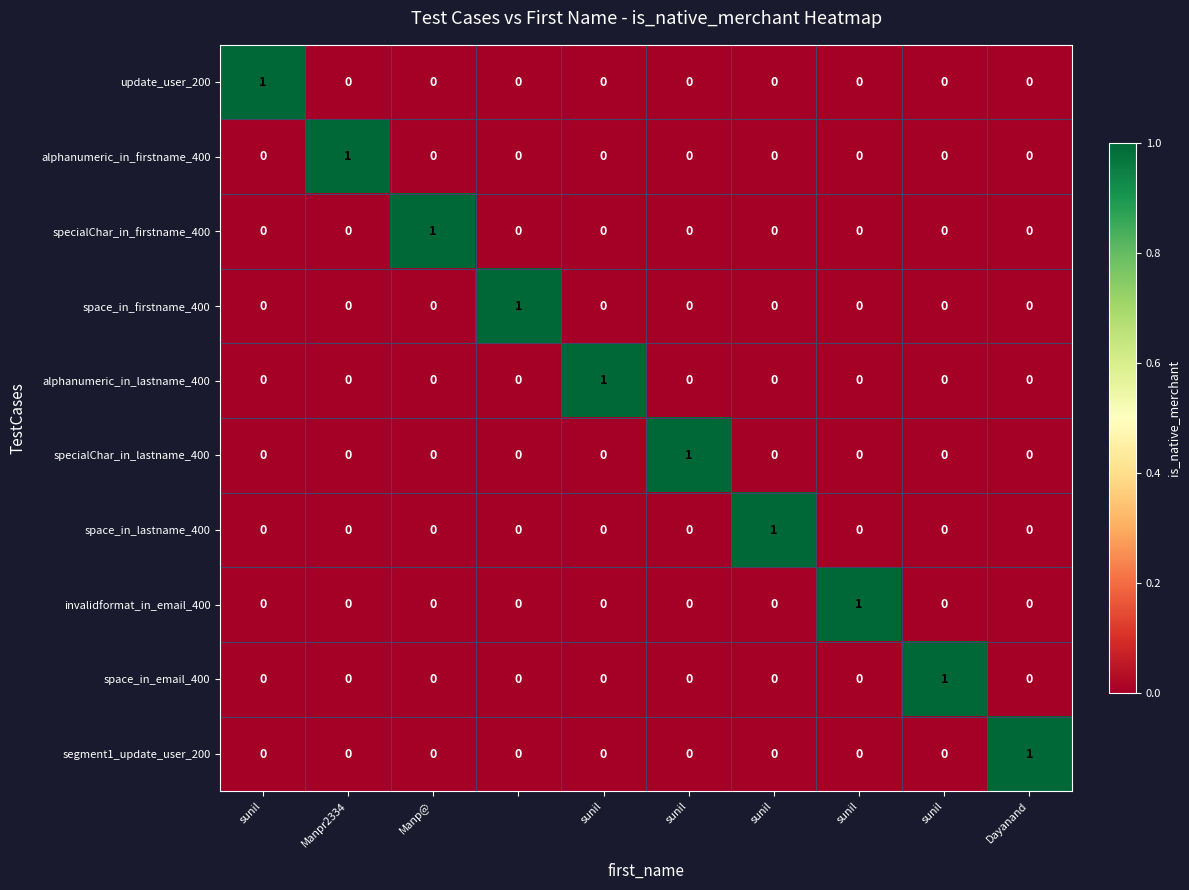

At how many categories does at least one series exceed 0?

10